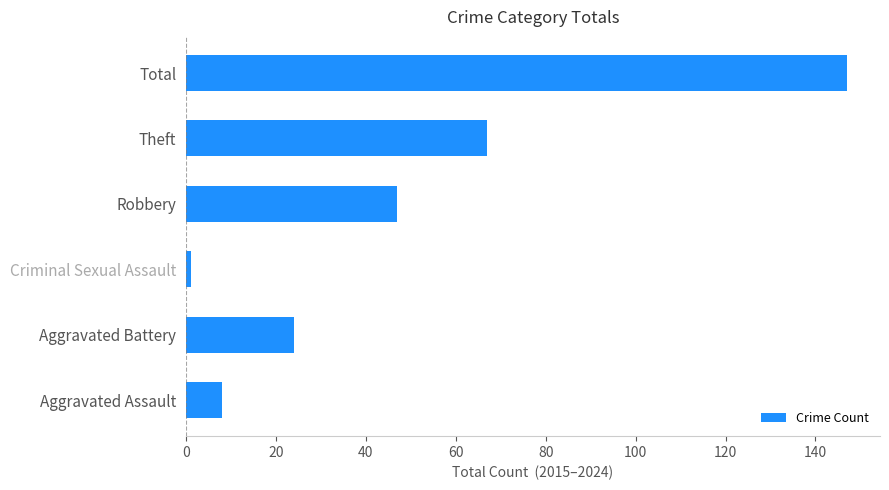

Reading bottom to top, list all the values displayed in this chart.

8	24	1	47	67	147